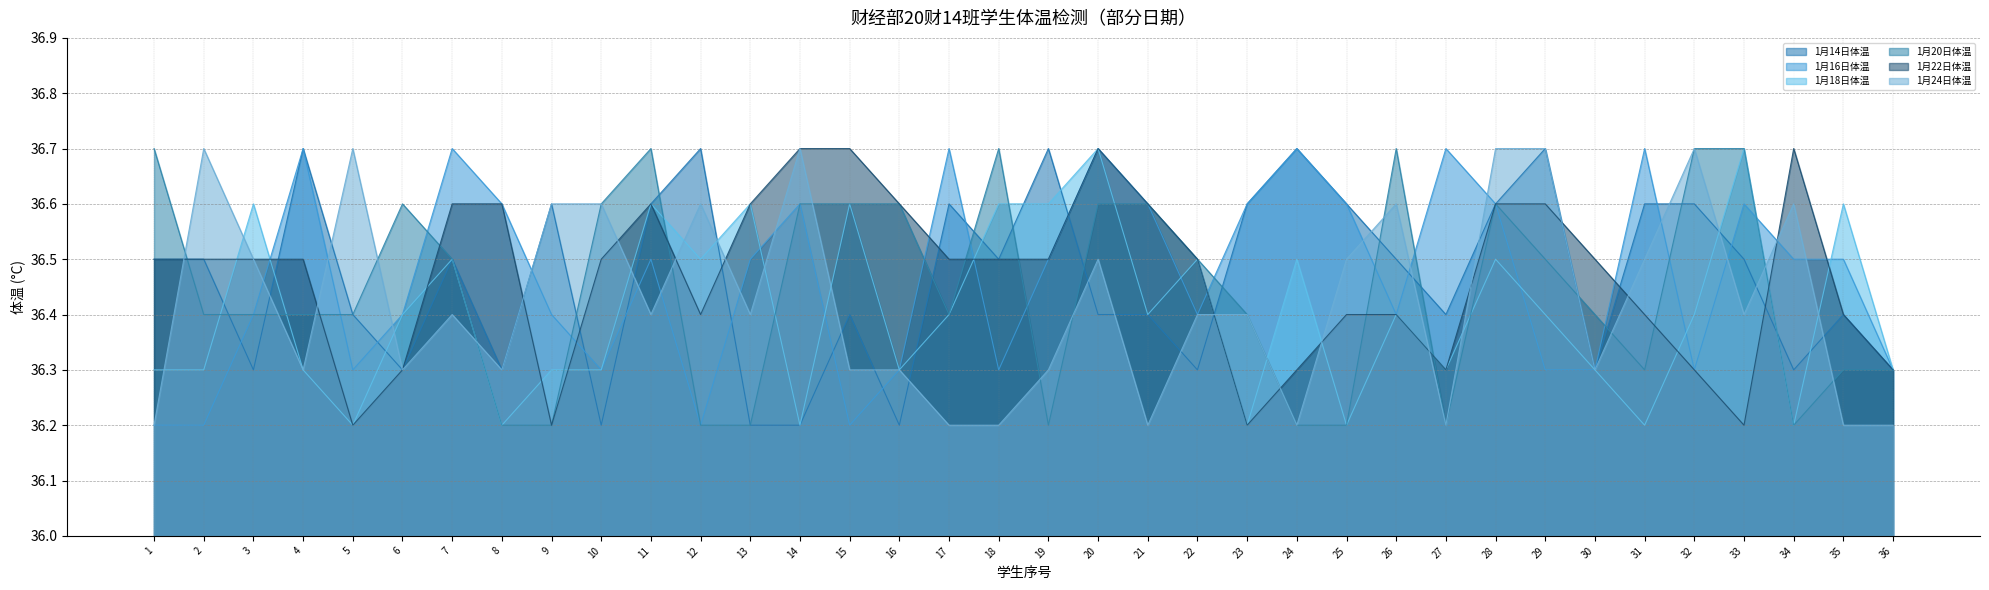

True or false: 1月16日体温 has more than 0 interior local peaks.

True